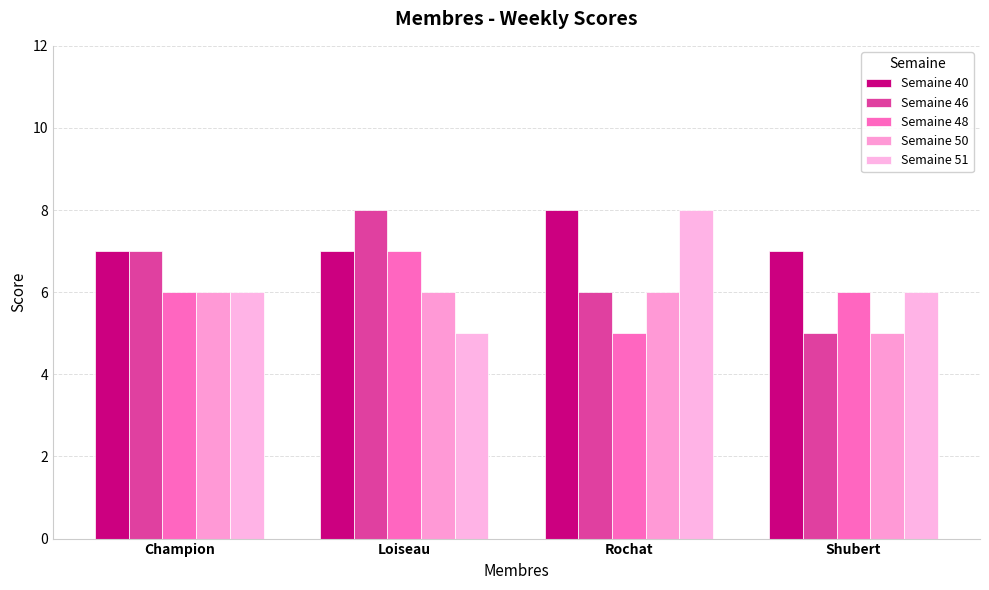

What is the difference between the second highest and minimum values in the Semaine 48 series?

1